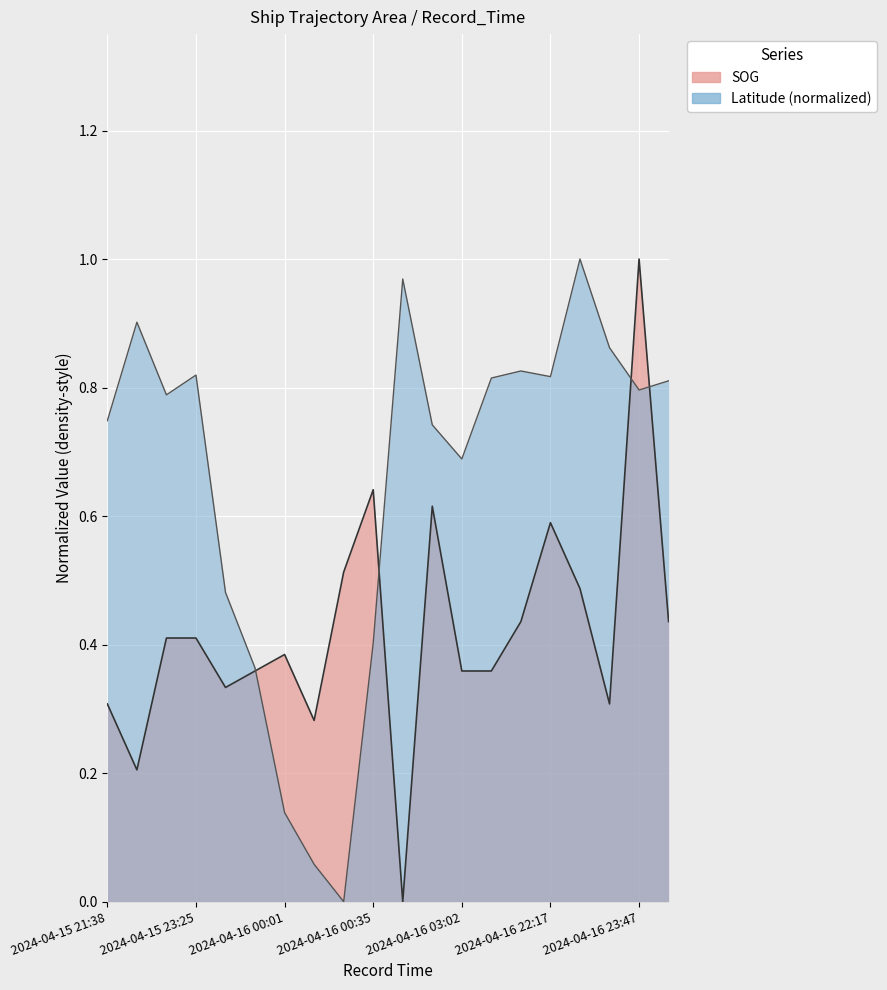

In SOG, how many points are higher than both neighbors (excluding endpoints)?

5